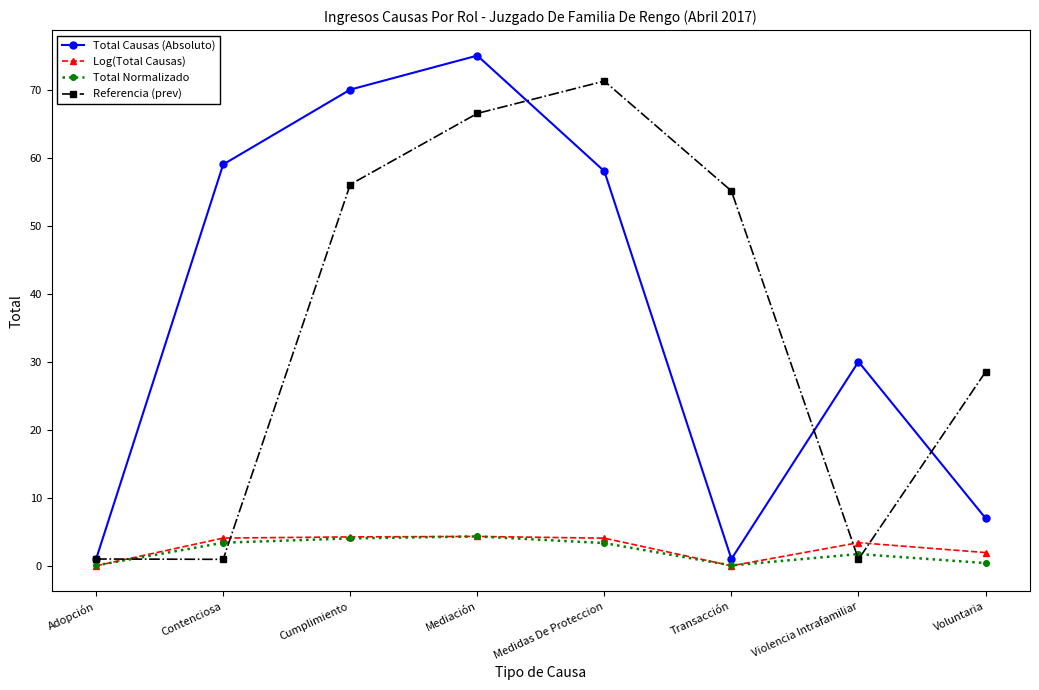

What is the highest value of the Total Normalizado series?

4.3